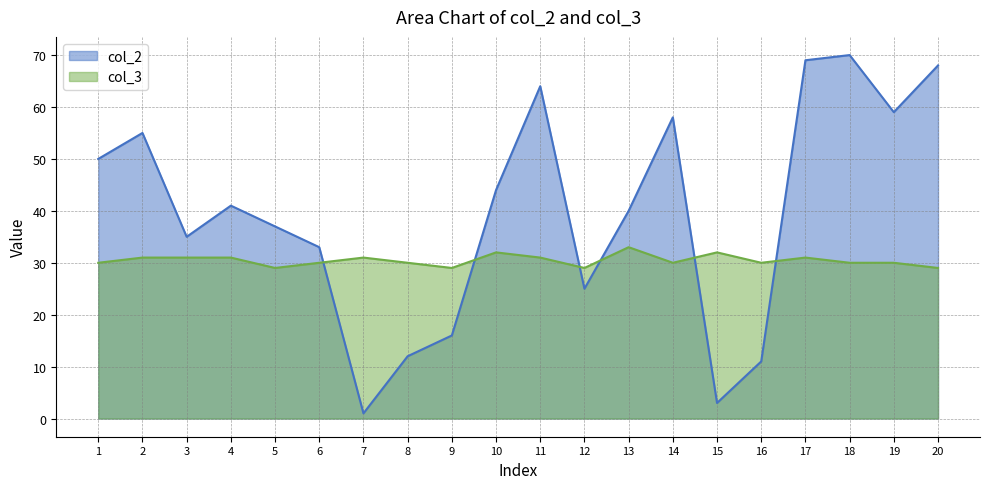

How many col_3 values are between 30 and 31?

13